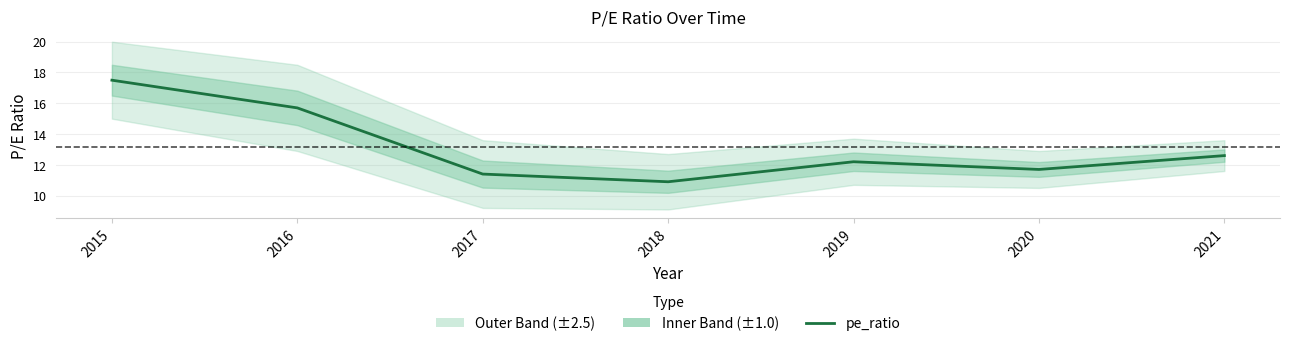

What is the difference between the values at 2017 and 2020?

0.3